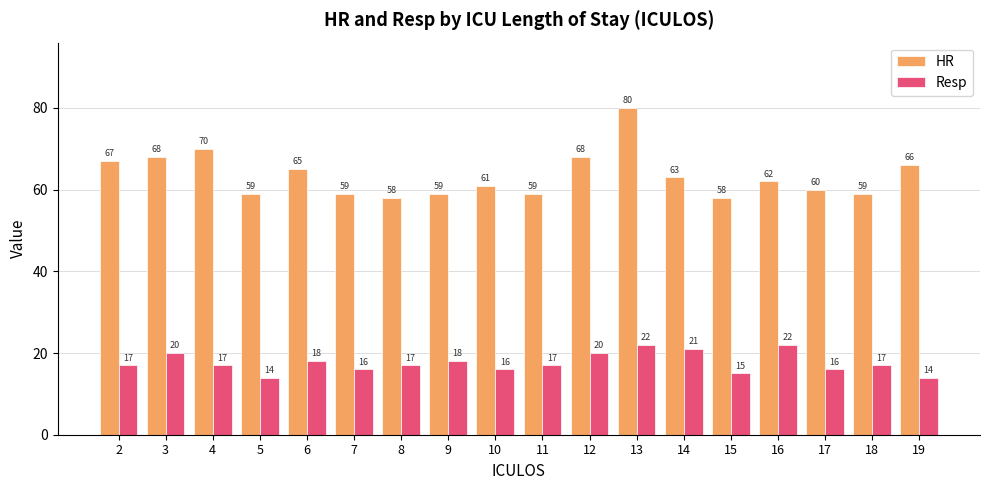

Read the Resp value at 13.

22